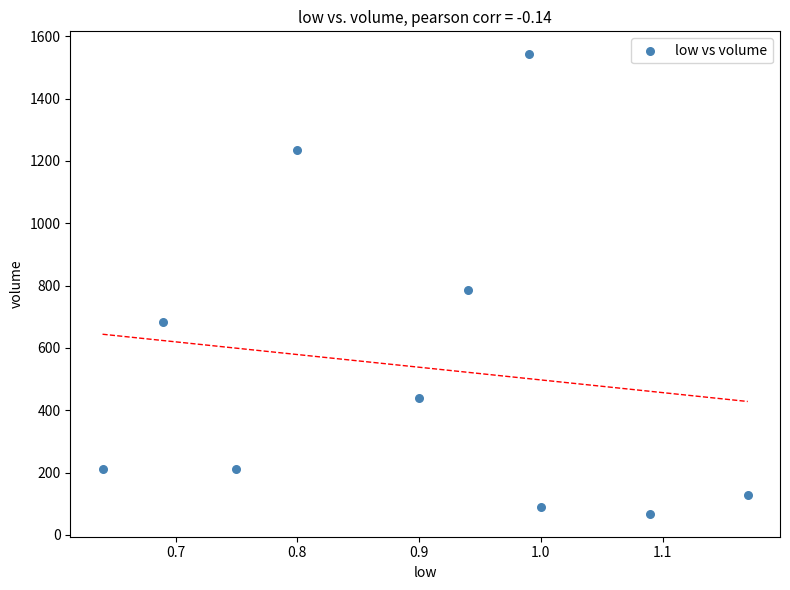

What is the average Y value?

539